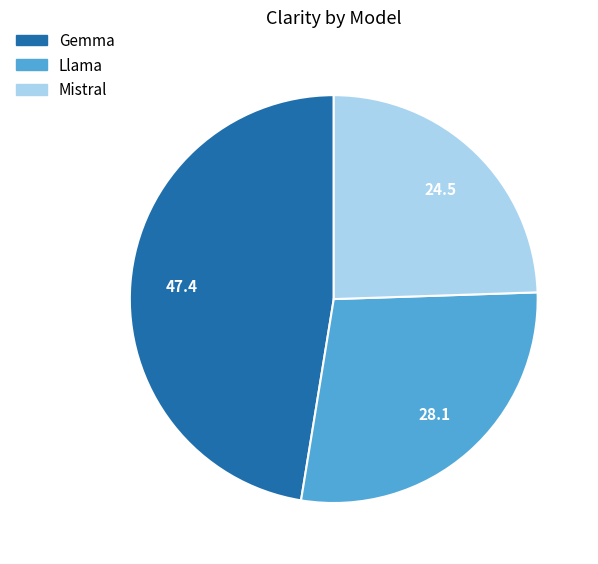

Is it true that Llama is 13% of the pie?

False